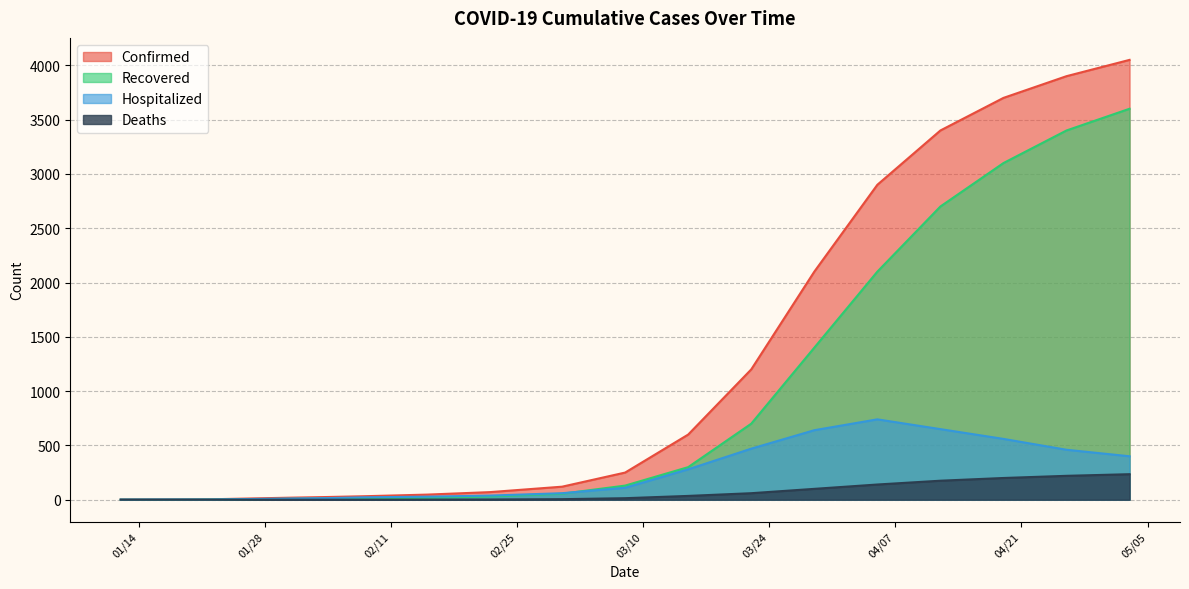

Which series has the largest total across all categories?

Confirmed